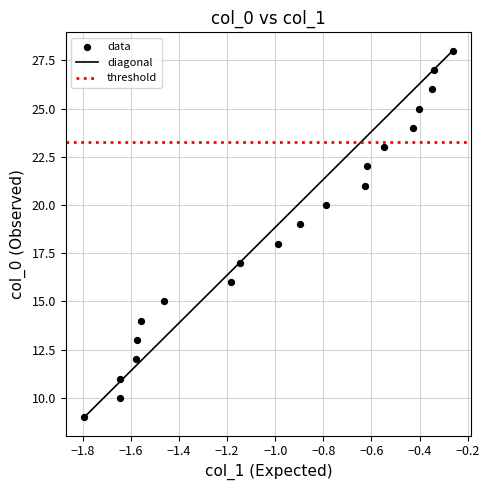

What is the range of Y values (max minus min)?

19